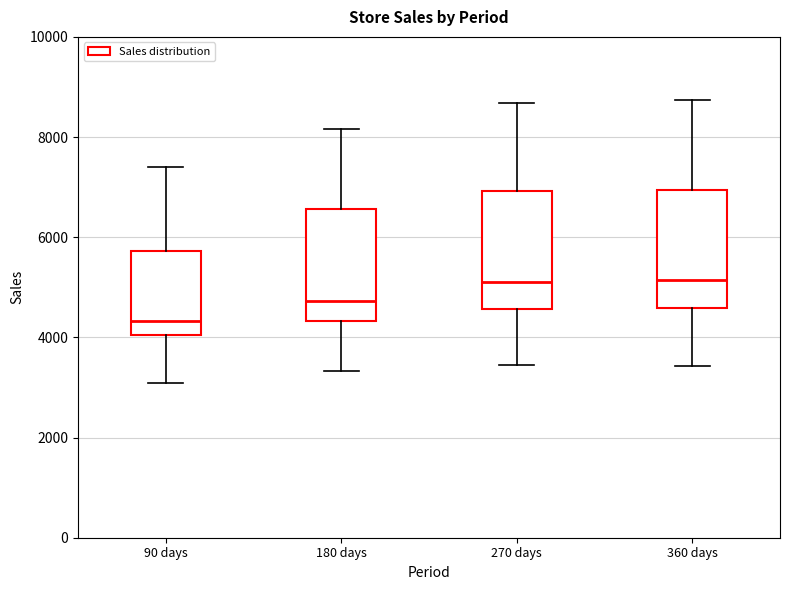

Reading left to right, transcribe this box plot: for each box, give where its median line is, the range the box spans, and where its two whiskers end, as read against the y-axis. The values are not printed on the chart, so give them approximately, as read against the axis.

90 days: median 4400, box 4000 to 5800, whiskers 3000 to 7400
180 days: median 4800, box 4400 to 6600, whiskers 3400 to 8200
270 days: median 5200, box 4600 to 7000, whiskers 3400 to 8600
360 days: median 5200, box 4600 to 7000, whiskers 3400 to 8800